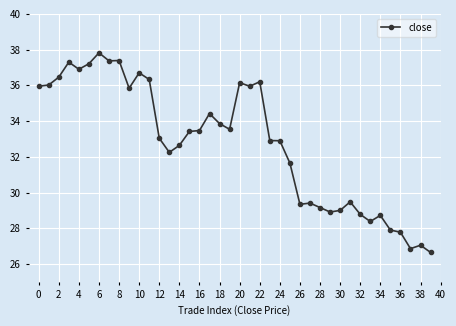

What is the value of the 10th point from the left?

35.8